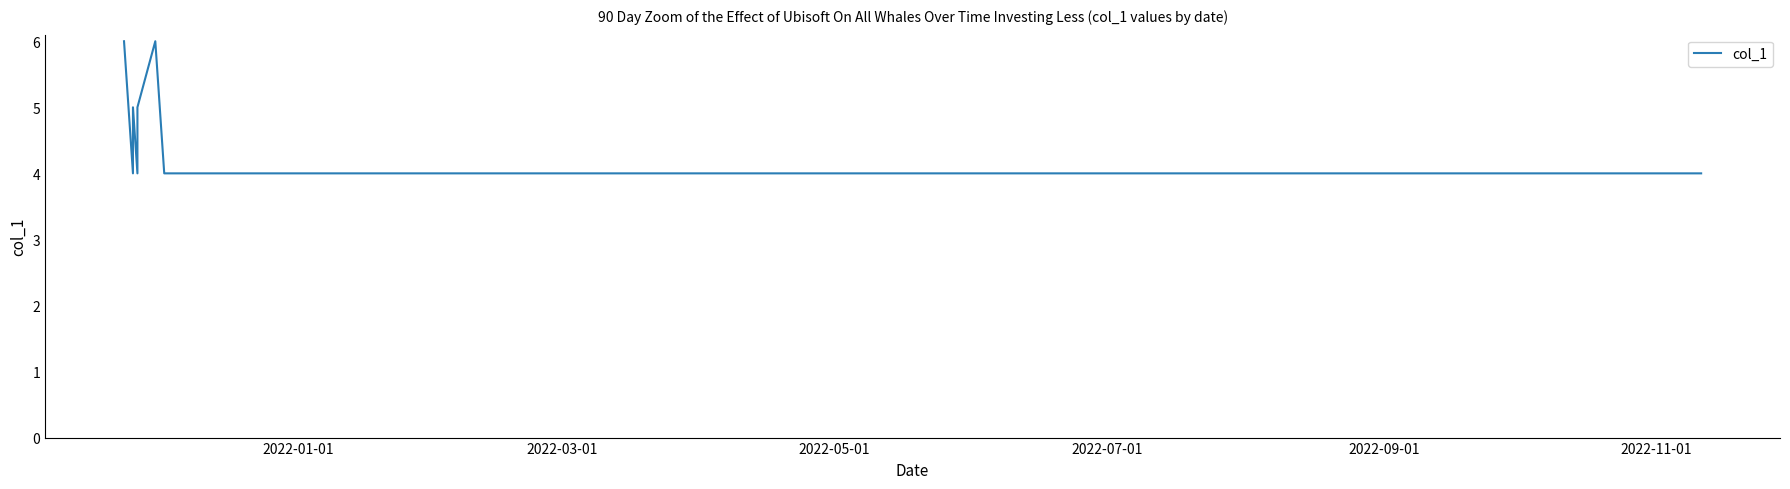

Count the values in the range 4 to 6.

8